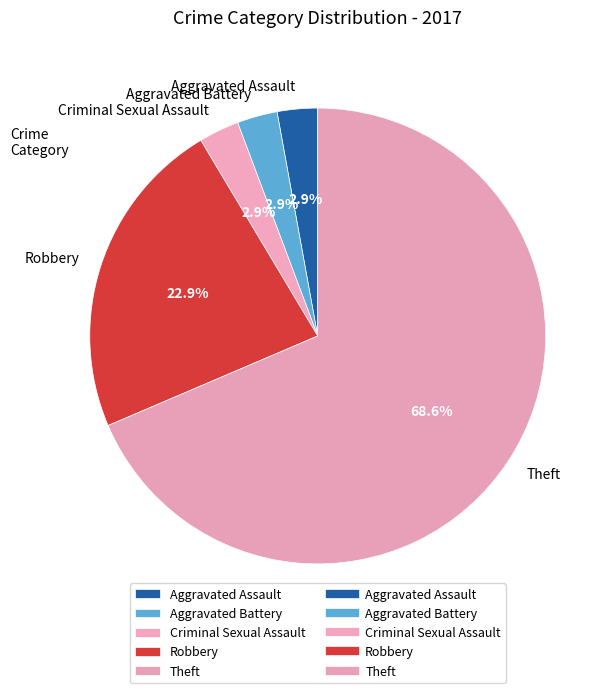

Is there a majority slice in this chart?

Yes